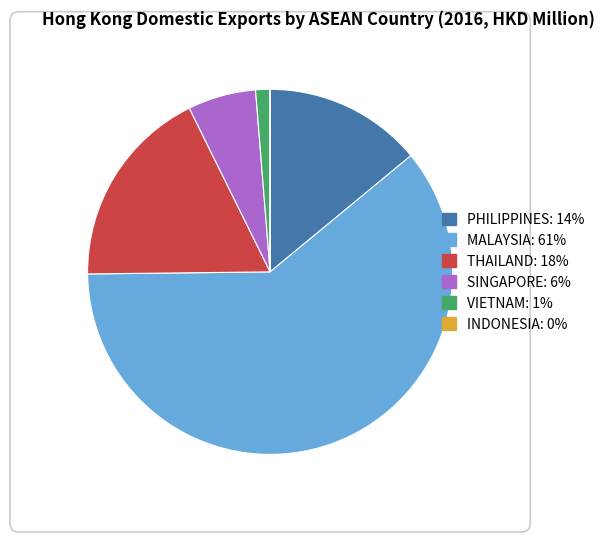

What is the ratio of the value at MALAYSIA to the value at THAILAND?

3.4